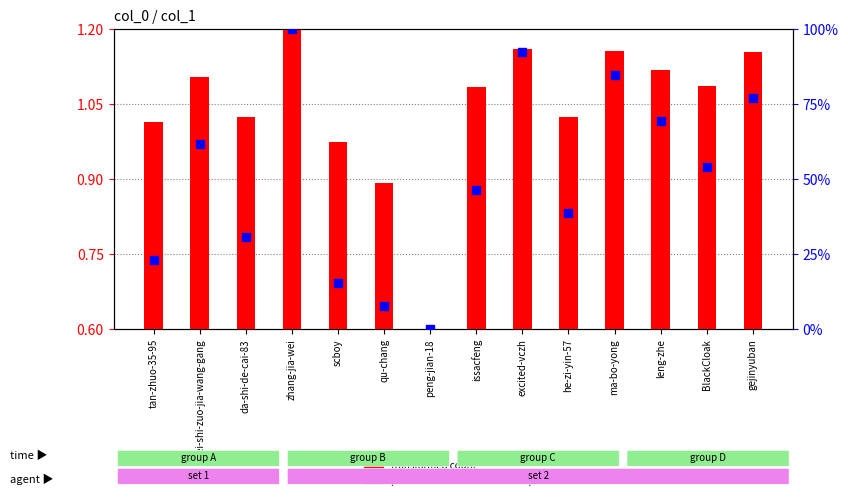

At how many categories does at least one series exceed 16?

11